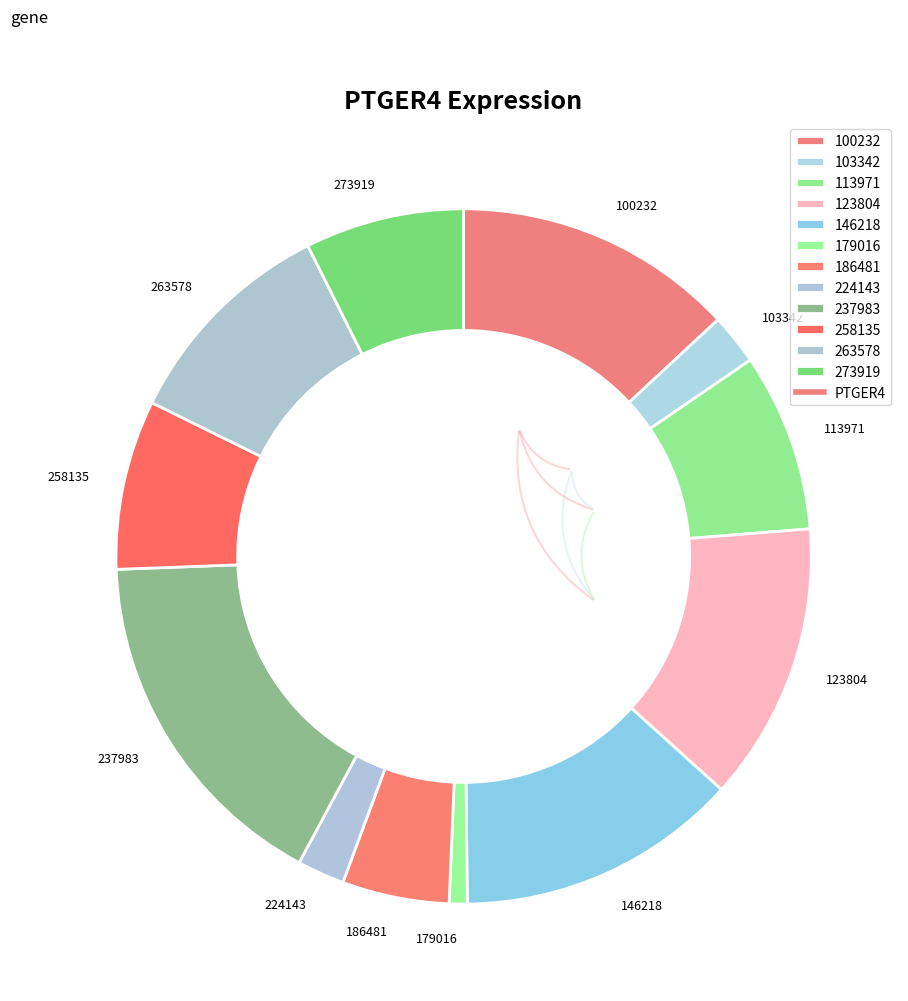

Which has a higher value, 273919 or 186481?

273919